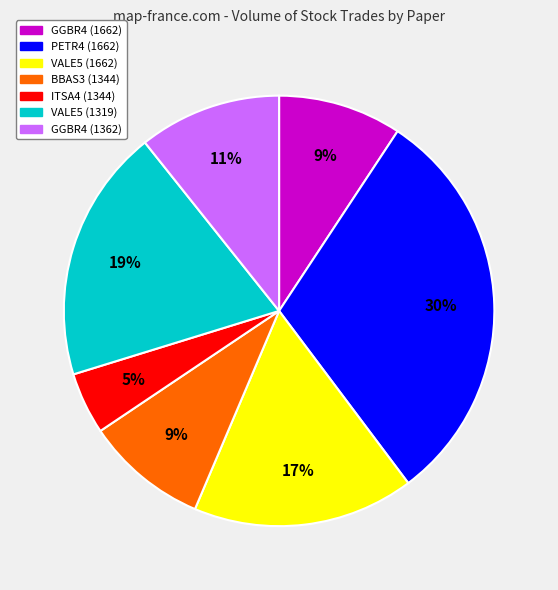

What is the smallest slice in the pie chart?

ITSA4 (1344)